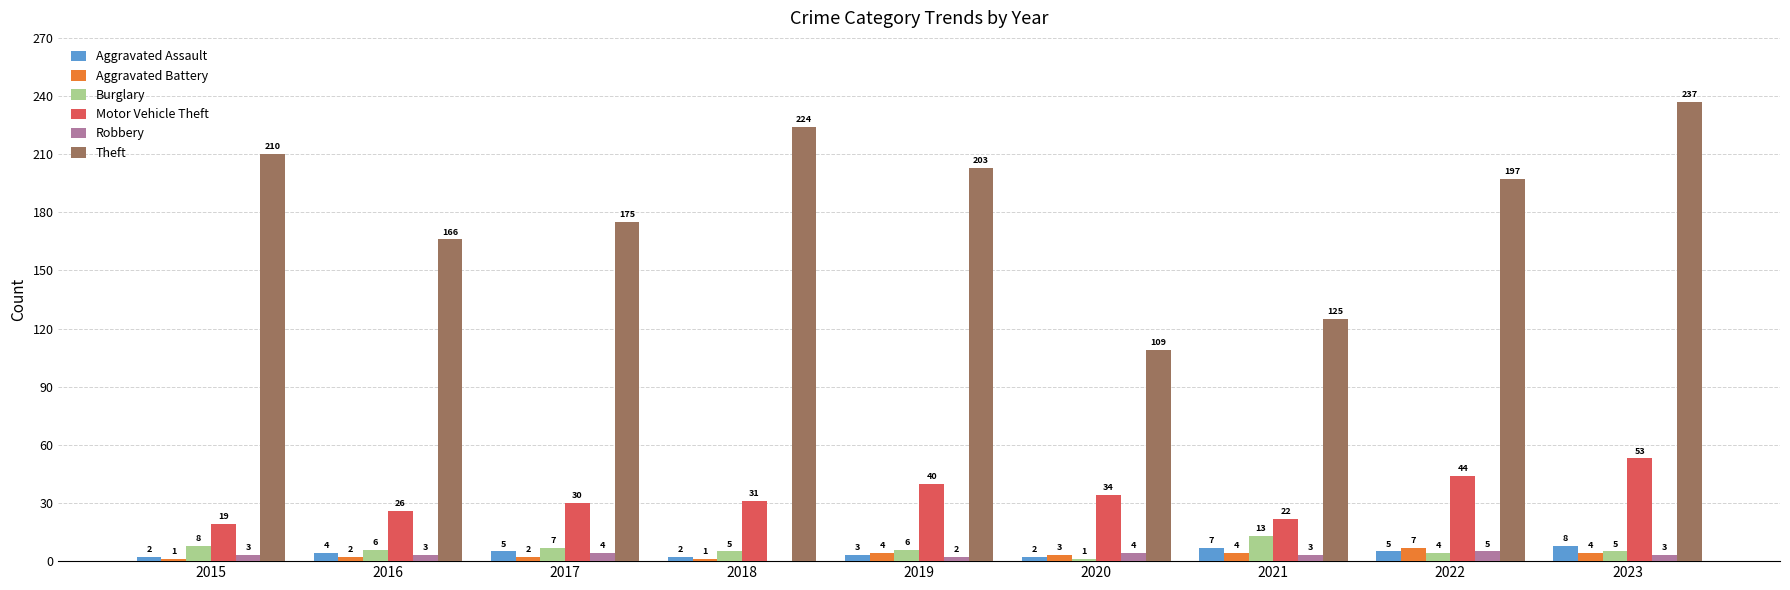

Which category has the highest value across all series?

2023